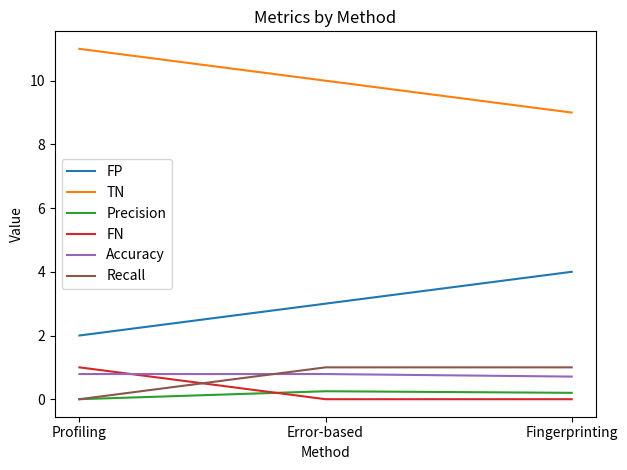

What is the difference between the highest and lowest values at Fingerprinting?

9.0